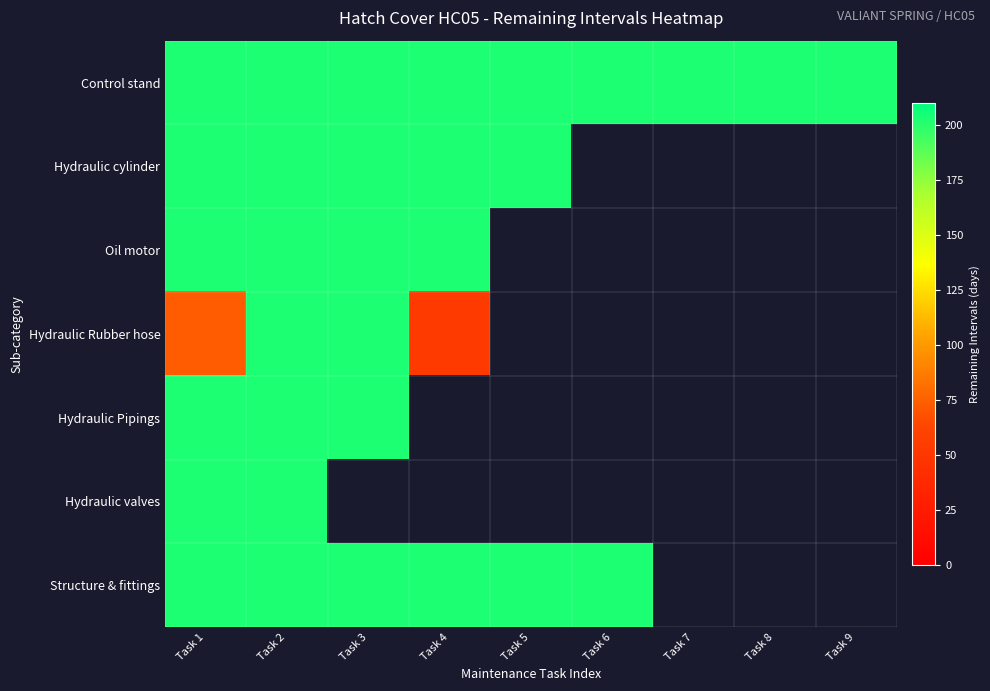

At which category is the sum across all series the highest?

Task 2